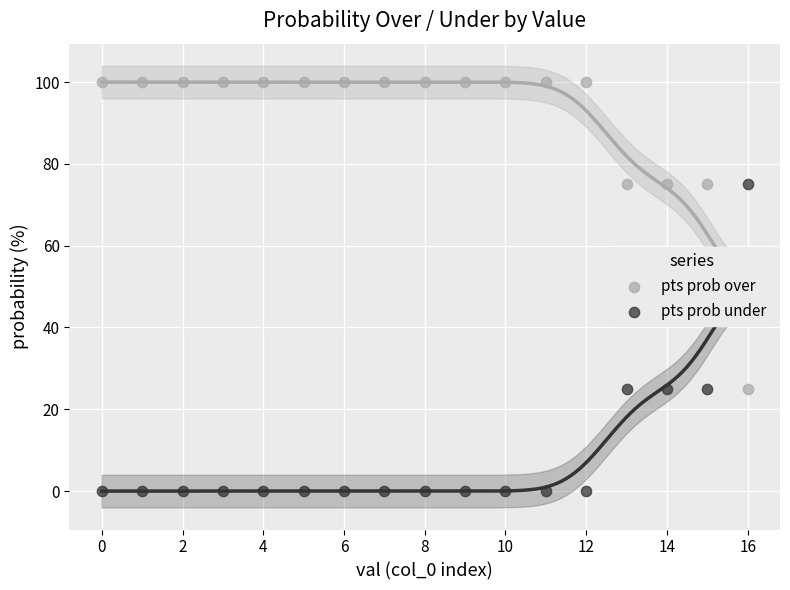

Which series reaches the maximum Y coordinate?

pts prob over